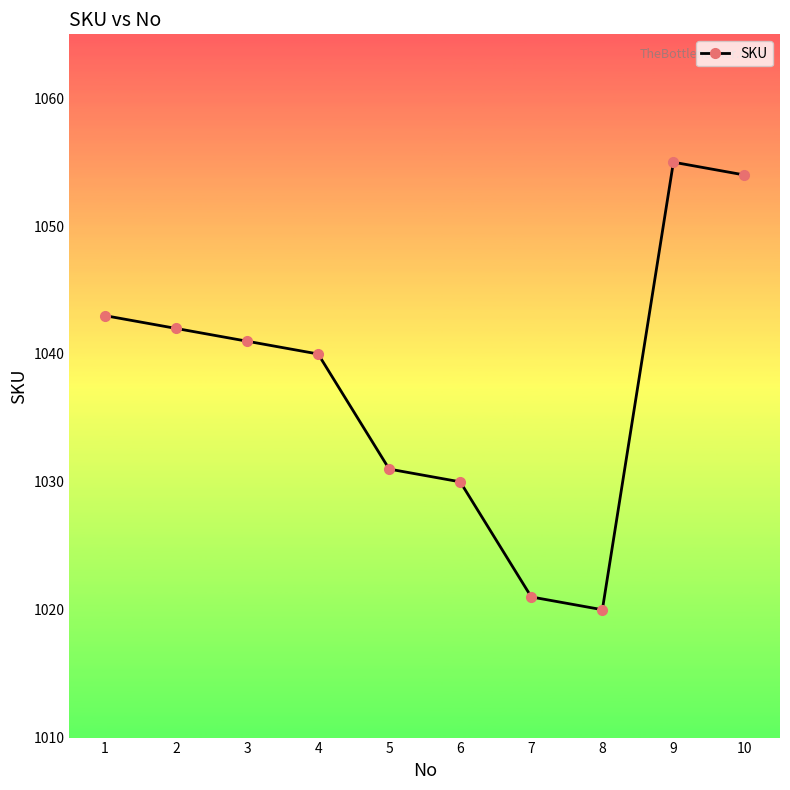

Between 4 and 3, which is larger?

3